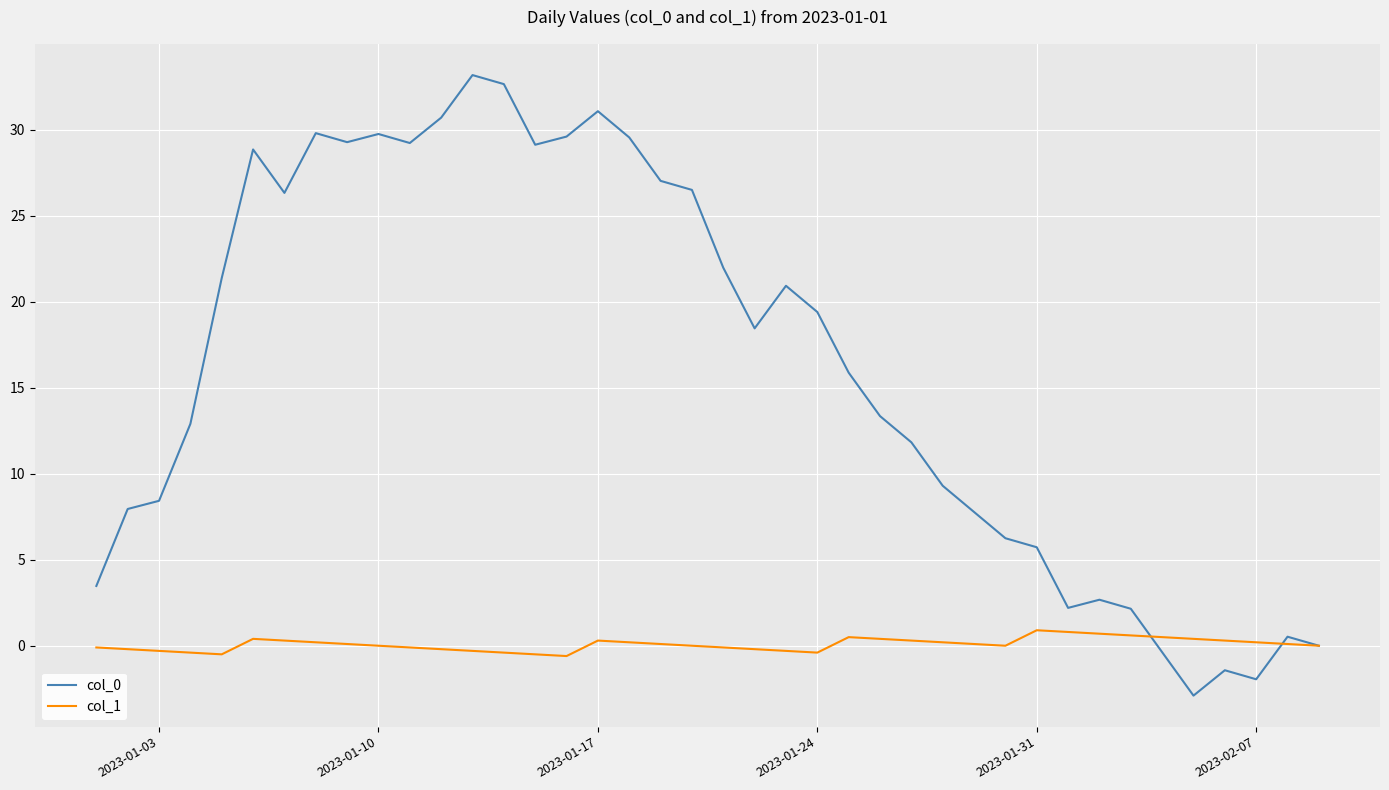

What is the sum of all col_0 values?

648.5